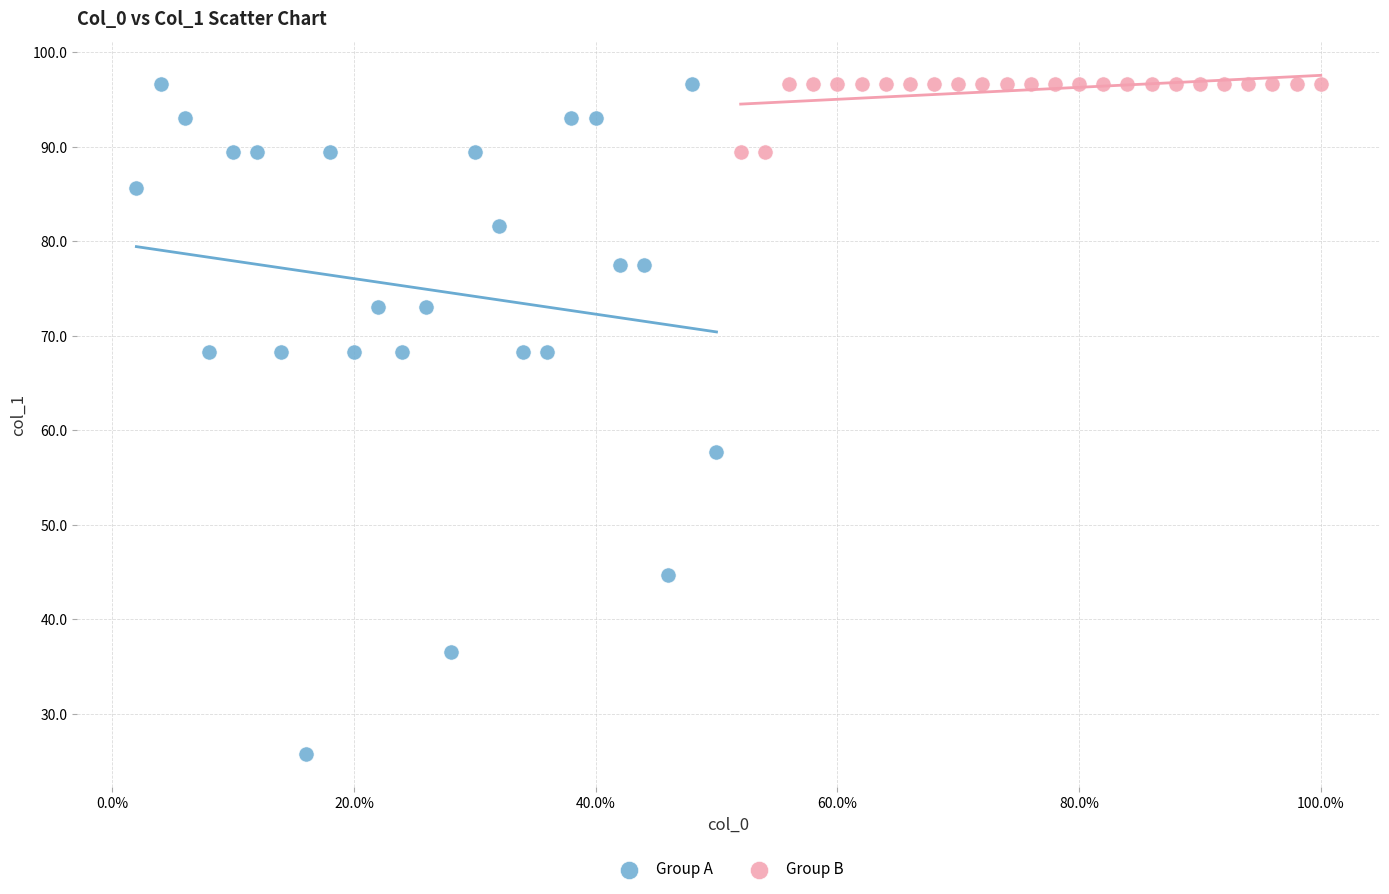

Which series contains the lowest Y value?

Group A